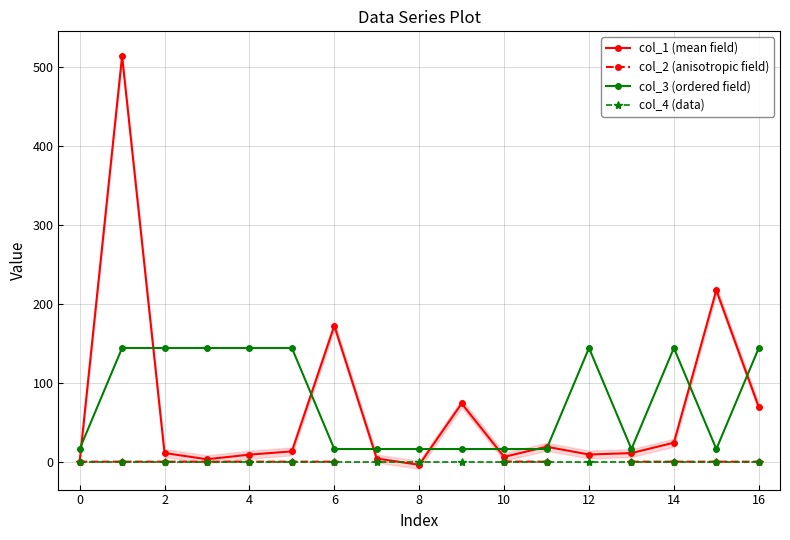

The value of col_3 (ordered field) at 15 is 16.0. True or false?

True